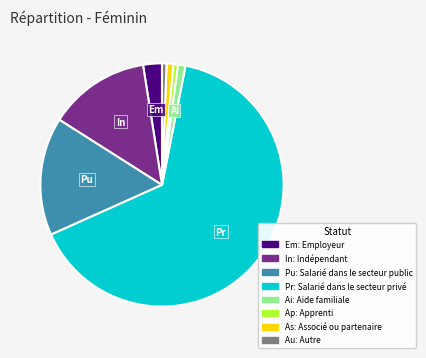

Count the number of slices in the pie.

8